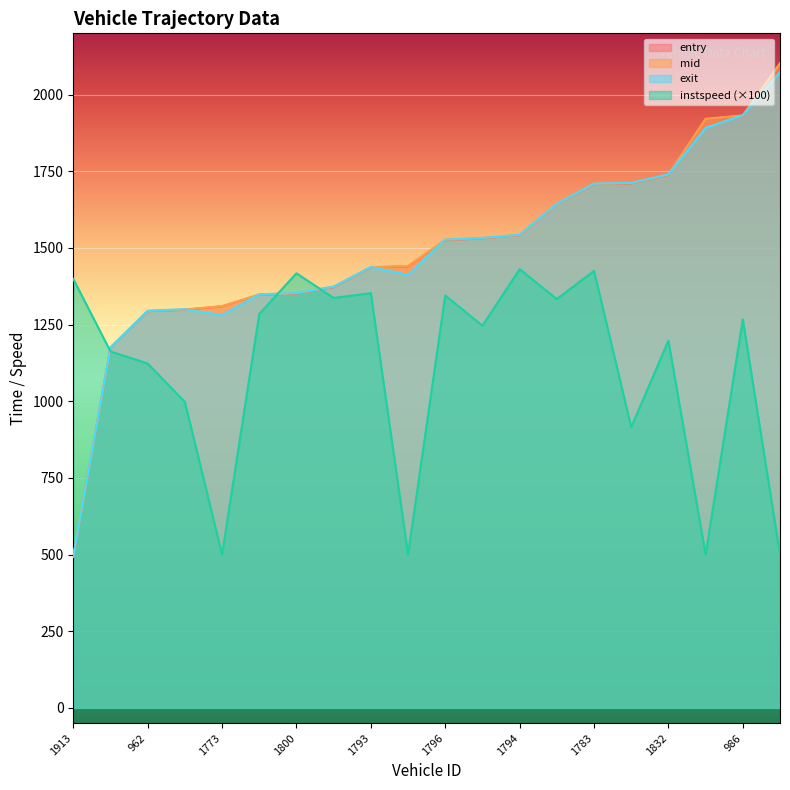

Is it true that entry equals 1436.8 at 1793?

True